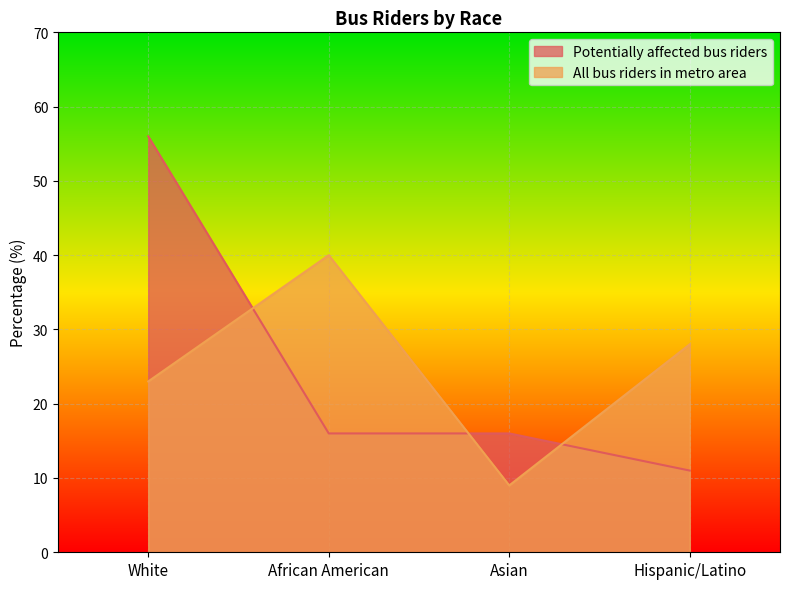

How many series are shown in this chart?

2